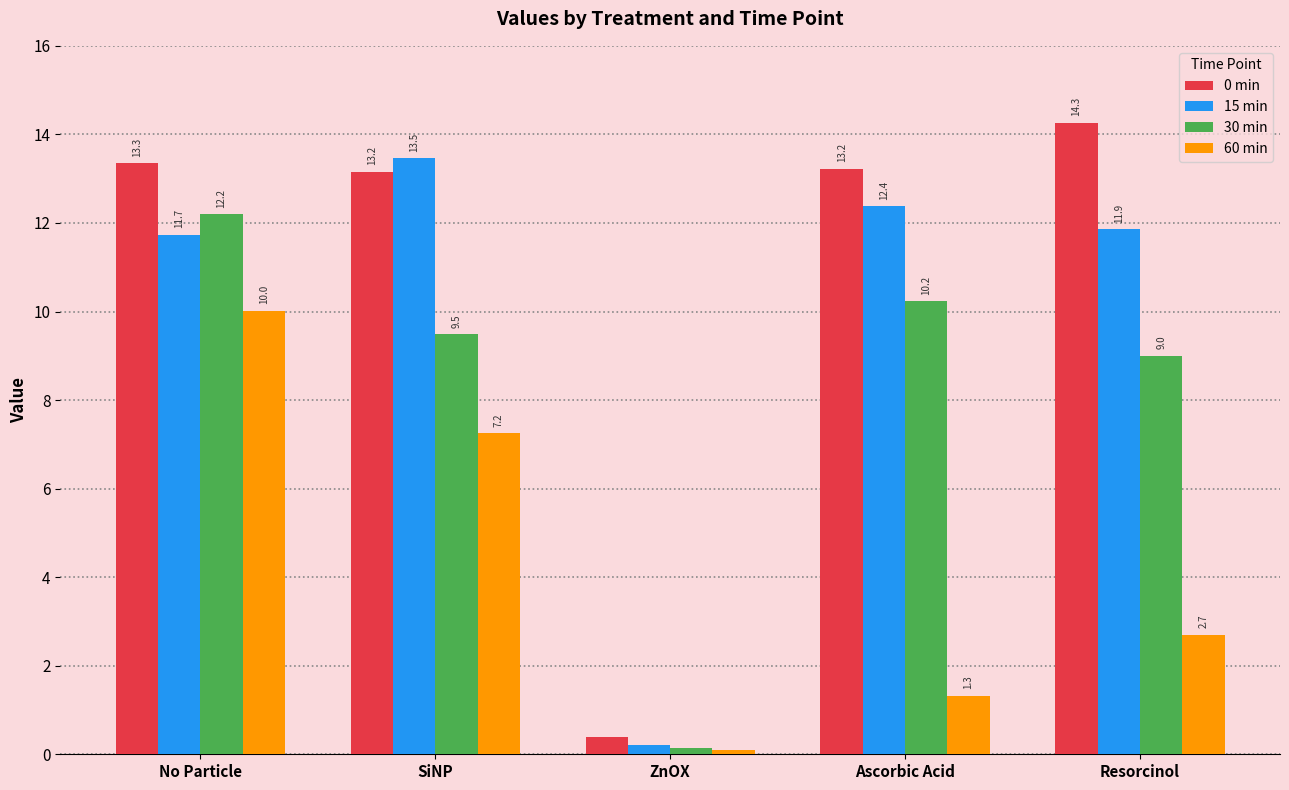

Between Ascorbic Acid and Resorcinol, which series saw the biggest shift?

60 min